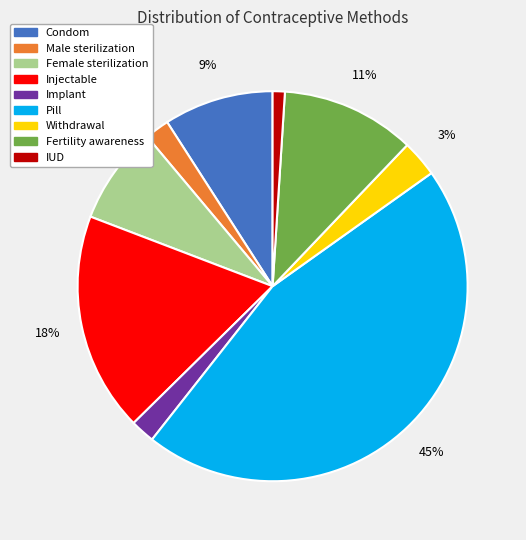

To the nearest percent, what portion does Pill represent?

45%